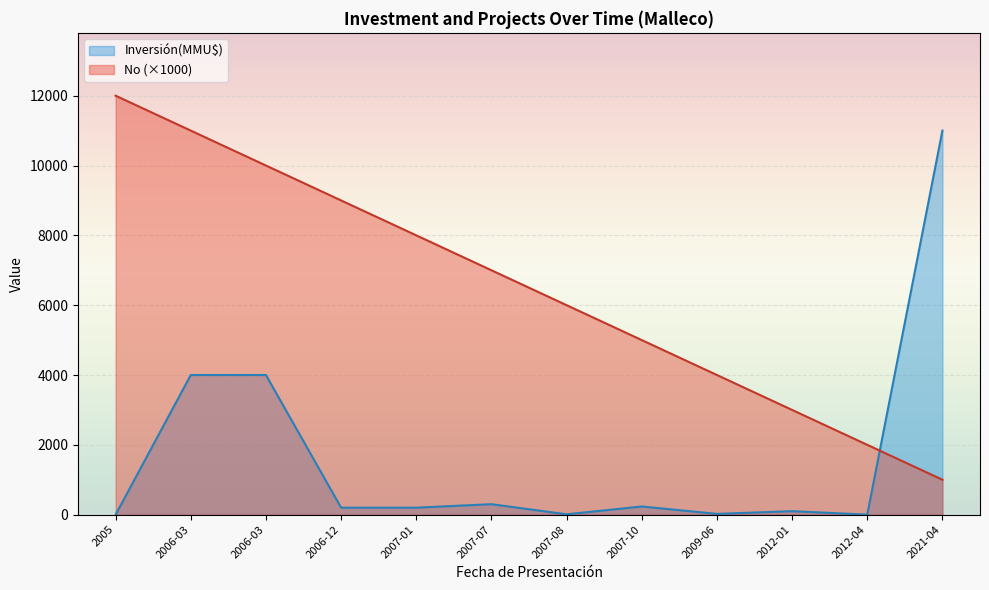

What is the total value across all series at 2007-01?

8200